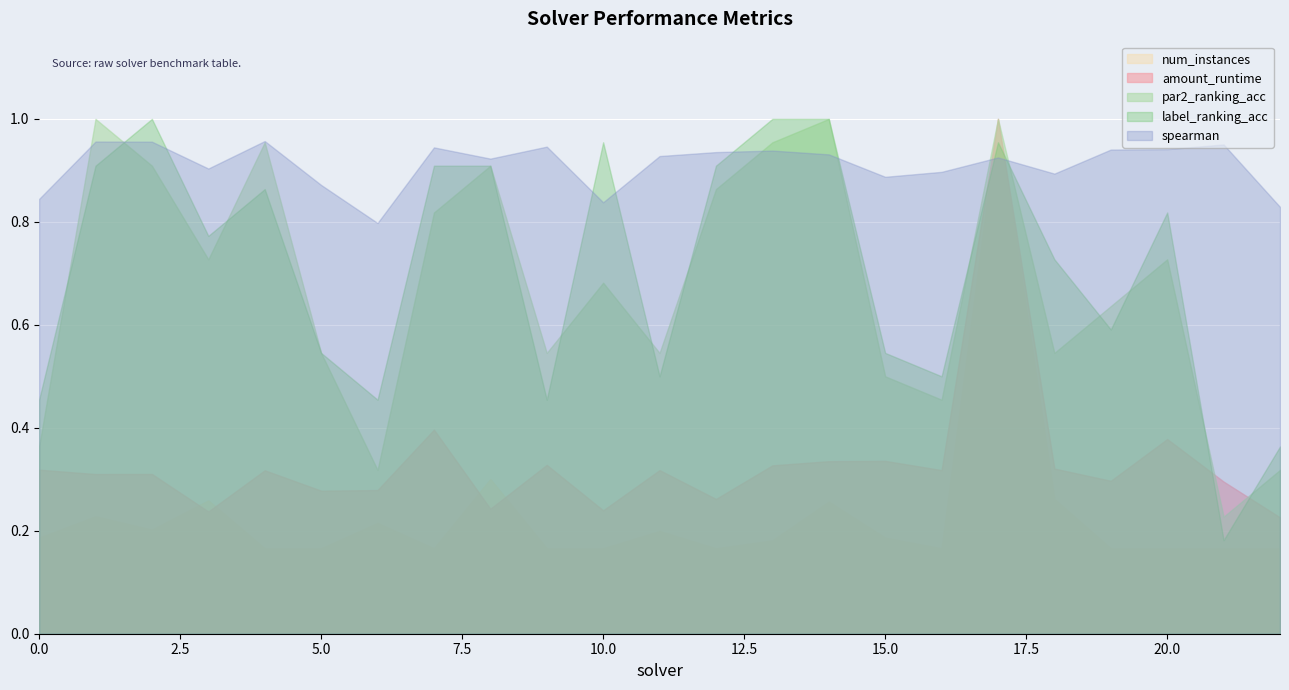

Between 13 and 4, which is larger?

13